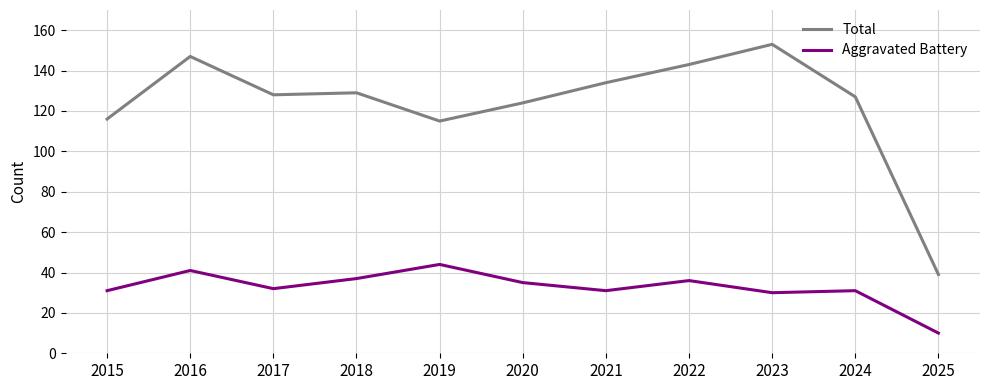

Rank the series by their average value, from lowest to highest.

Aggravated Battery, Total